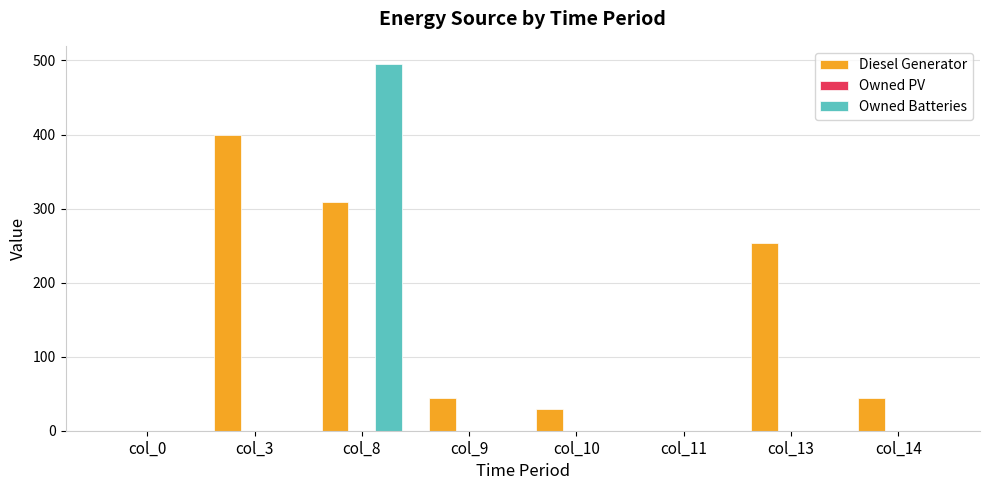

How many data points does each series have?

8